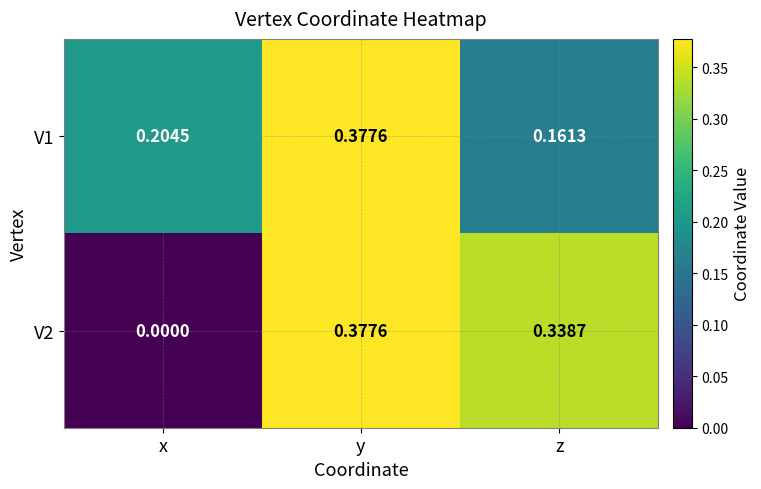

Rank the series by their average value, from highest to lowest.

V1, V2